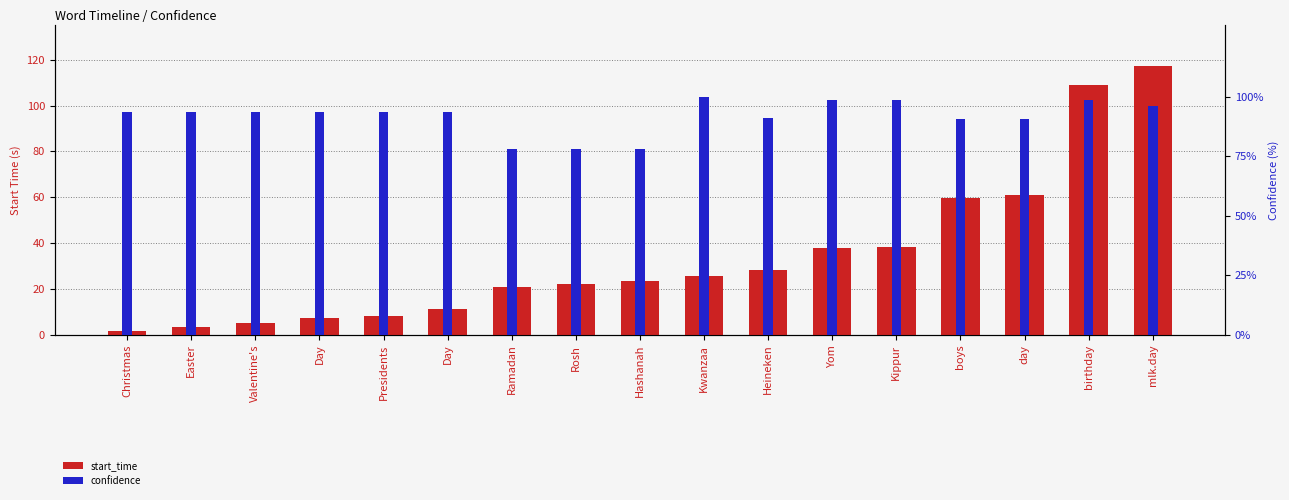

Does the chart contain any negative values?

No